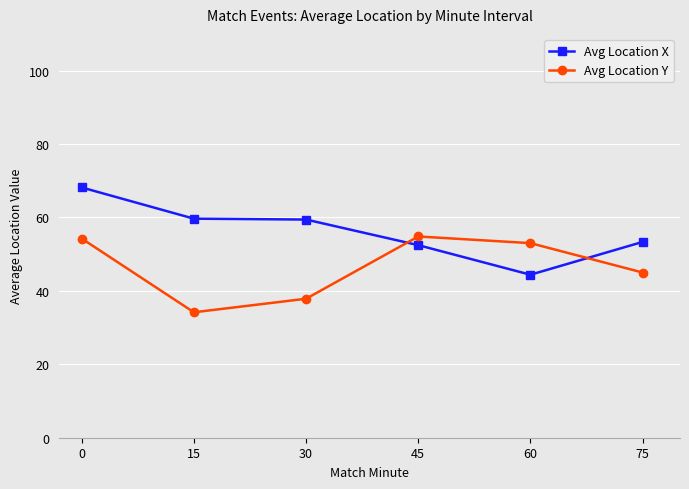

Is this an area chart (filled region under the line)?

No